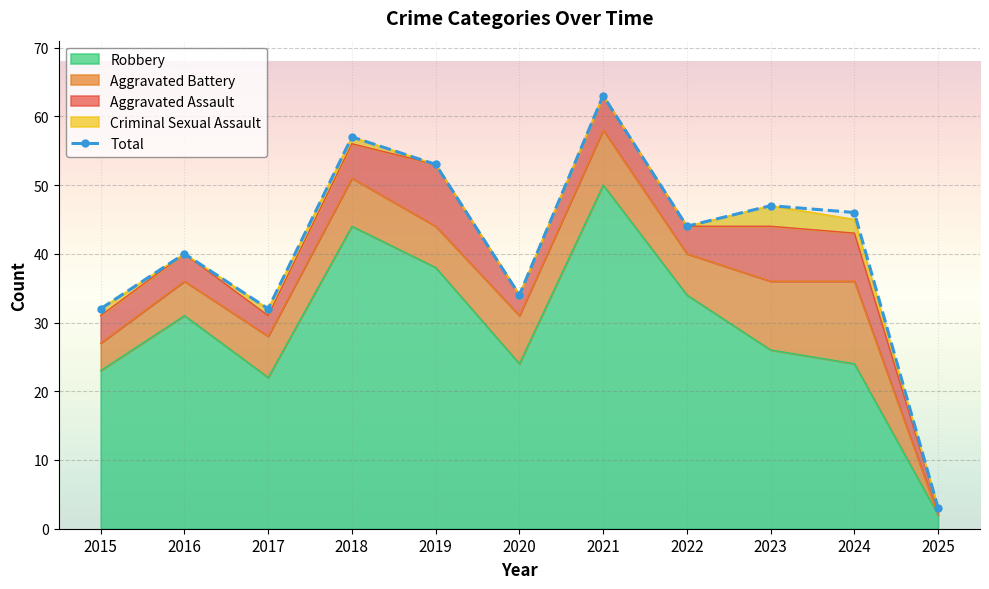

How many points are higher than both their immediate neighbors (excluding endpoints)?

4